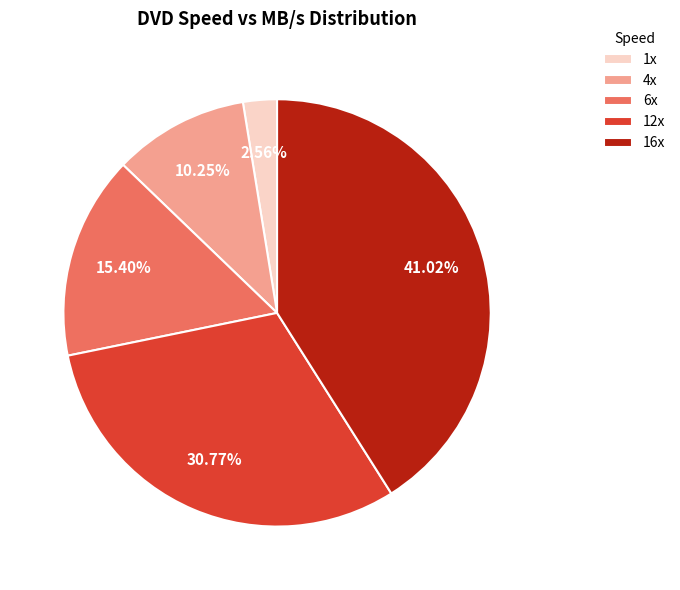

To the nearest percent, what is the difference between the largest and smallest slice percentages?

38%